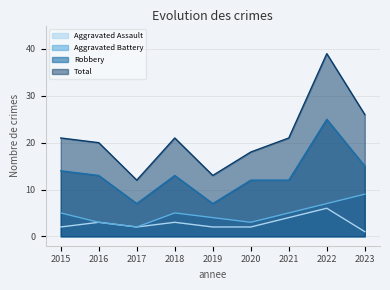

List the series in order of their peak value, highest first.

Total, Robbery, Aggravated Battery, Aggravated Assault